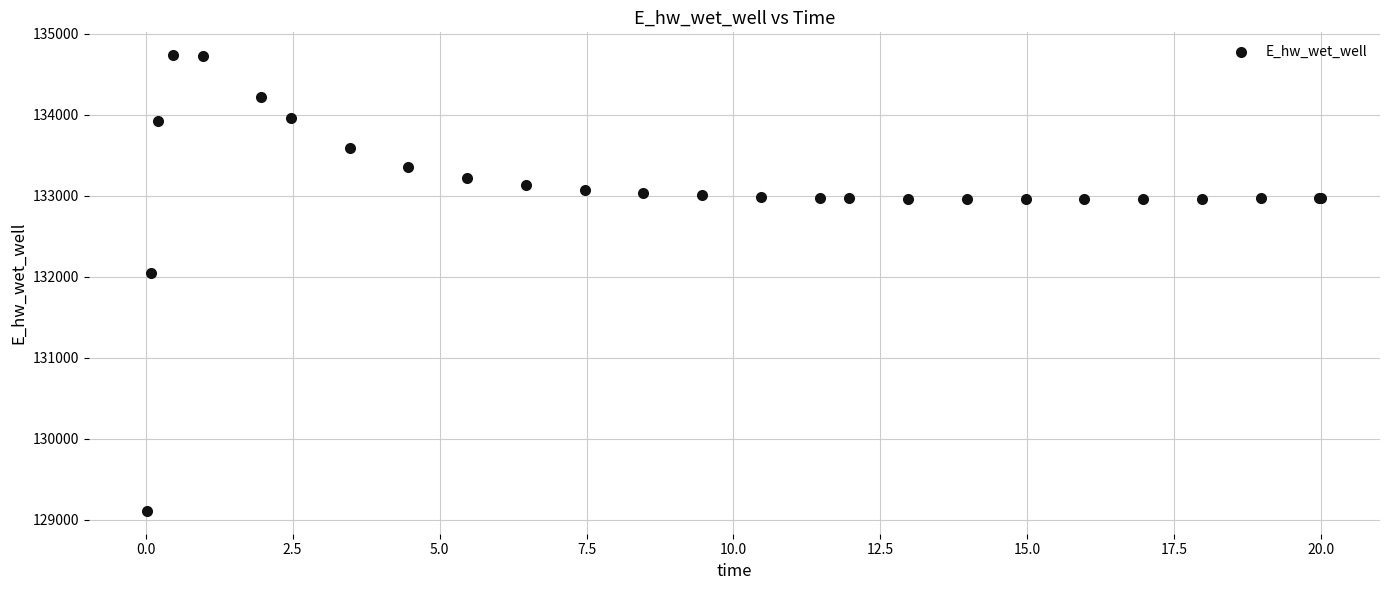

What Y value in the scatter plot is closest to 131922?

132045.4